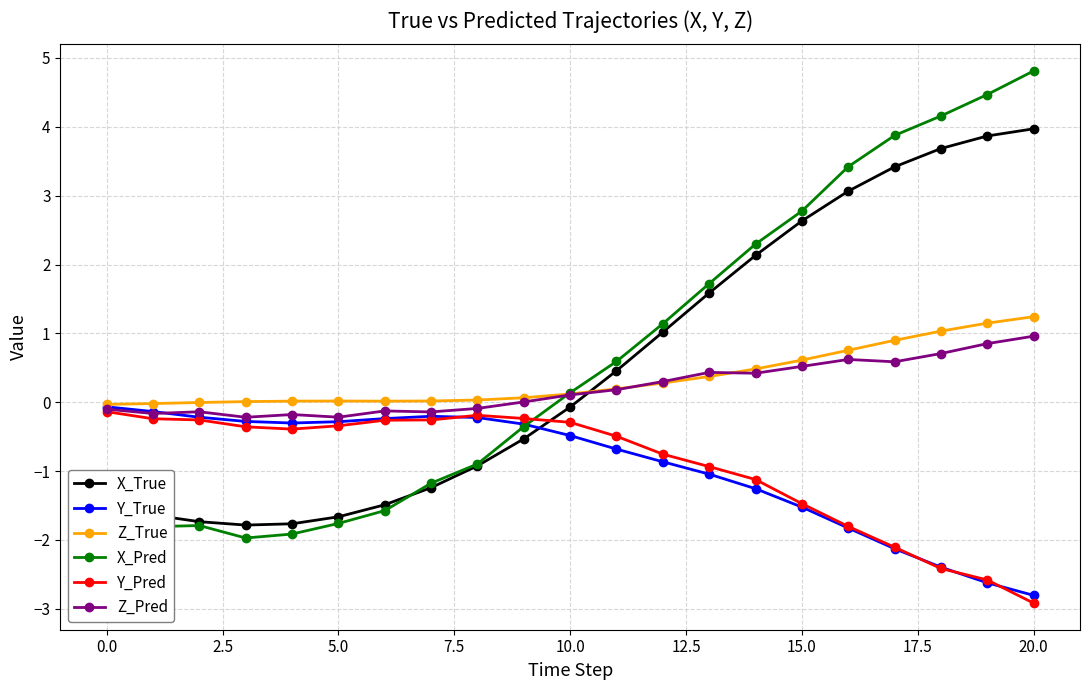

What is the value of the X_Pred point at the 2nd from the left?

-1.8